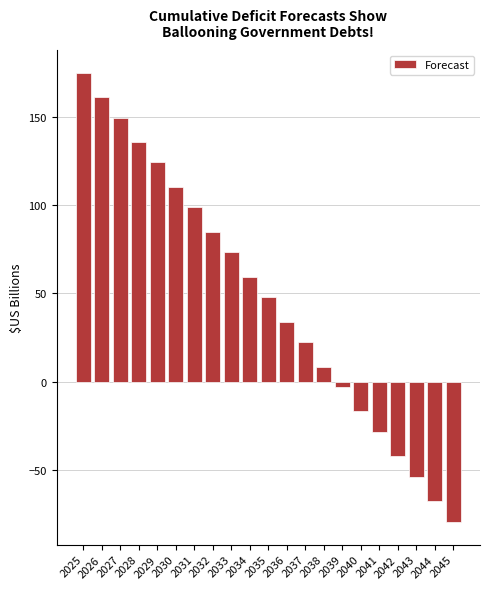

What is the sum of all values?

993.1